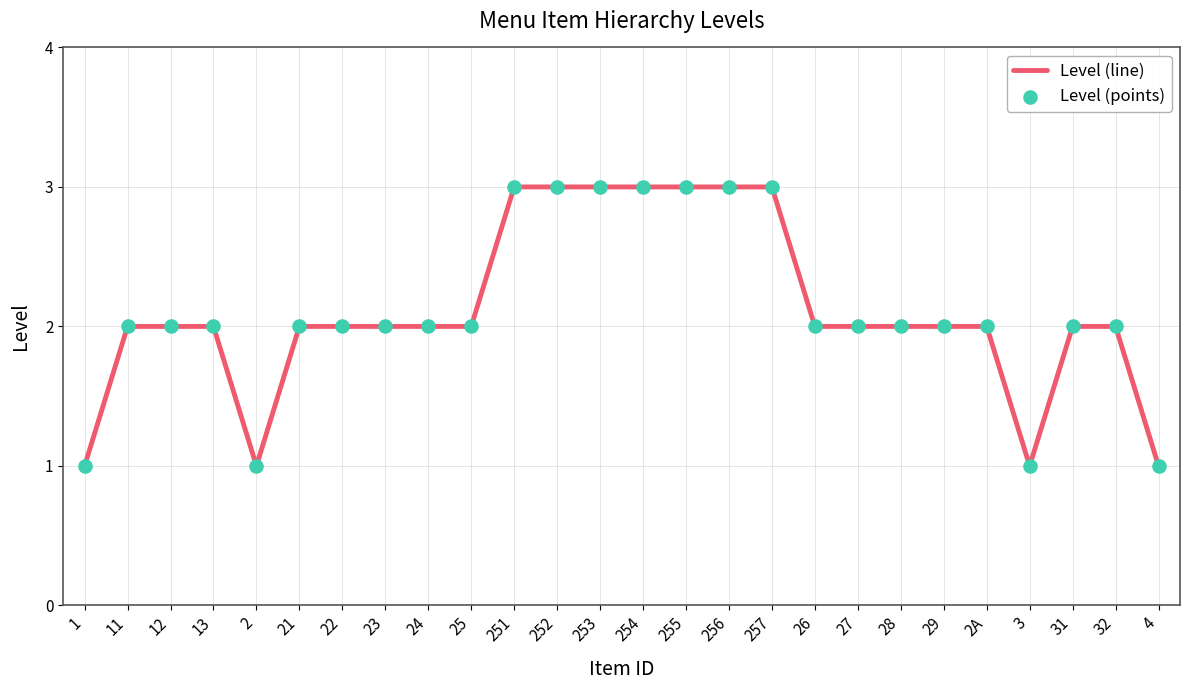

Which has a higher value, 22 or 4?

22